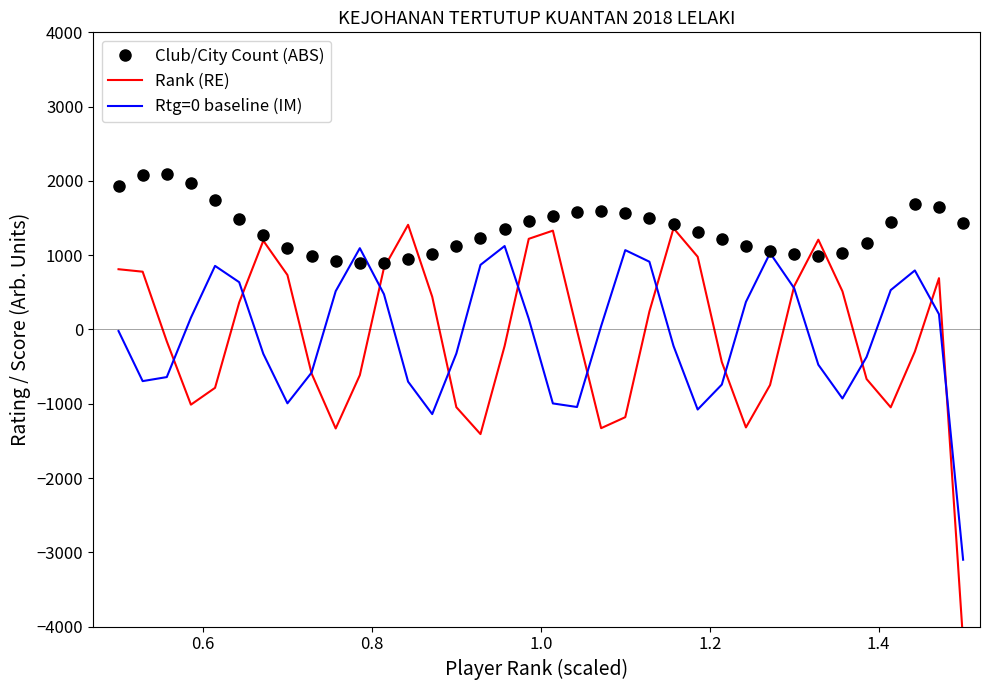

How many data points does each series have?

36